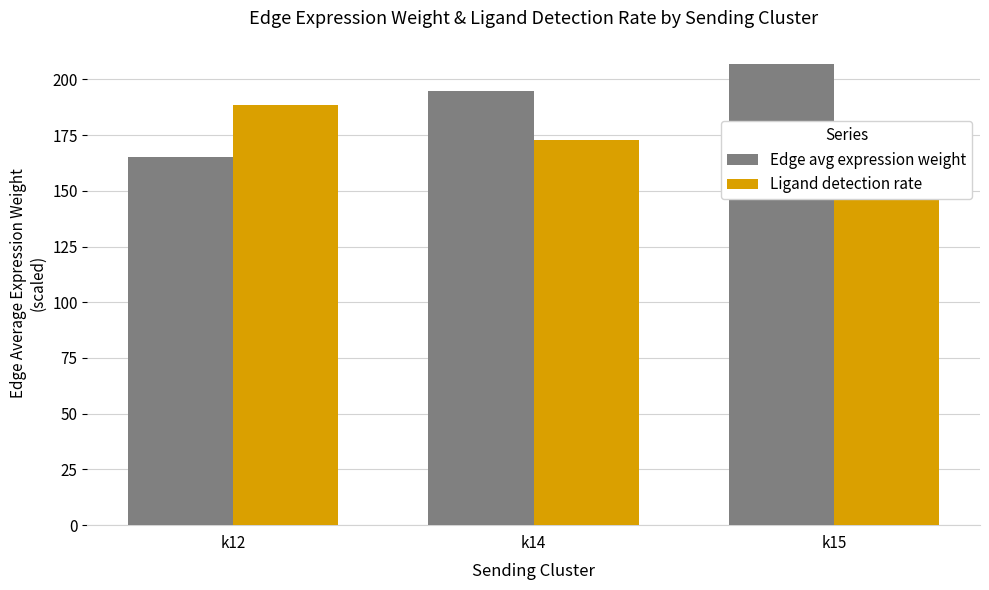

Reading left to right, list all the values displayed in this chart.

Edge avg expression weight: k12=165.2	k14=194.9	k15=207.0
Ligand detection rate: k12=188.6	k14=173.0	k15=161.4